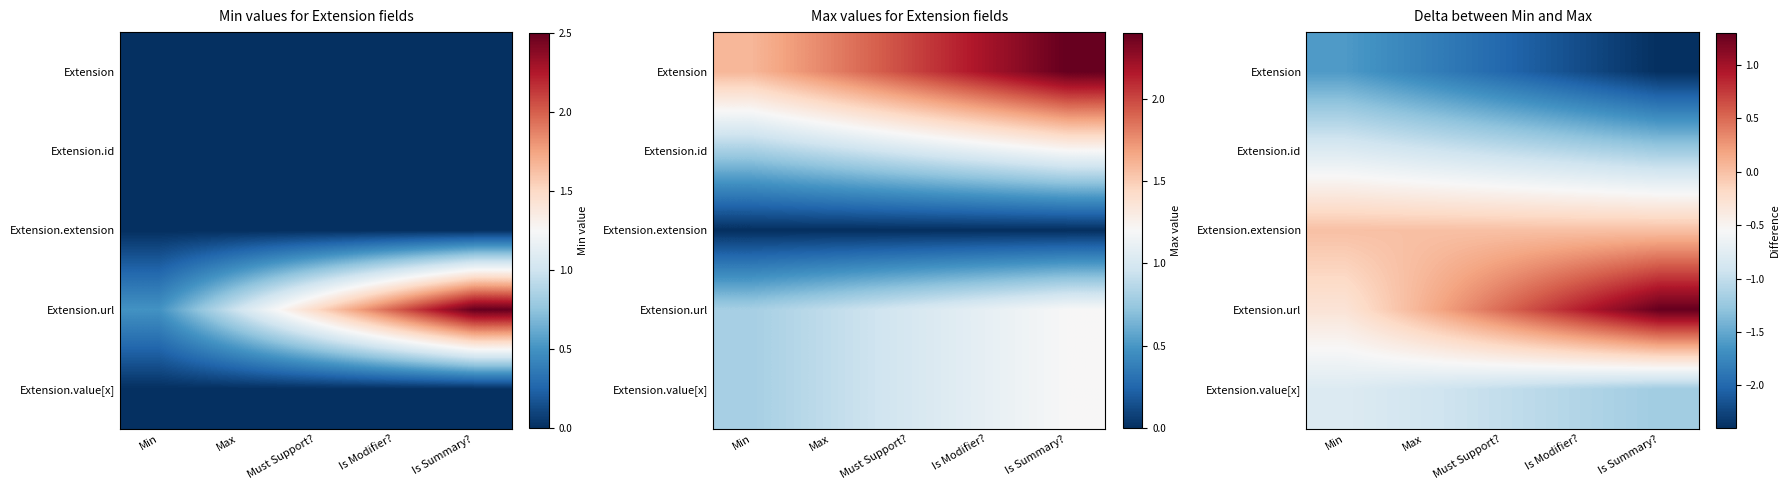

Which label corresponds to the smallest value in the chart?

Is Summary?